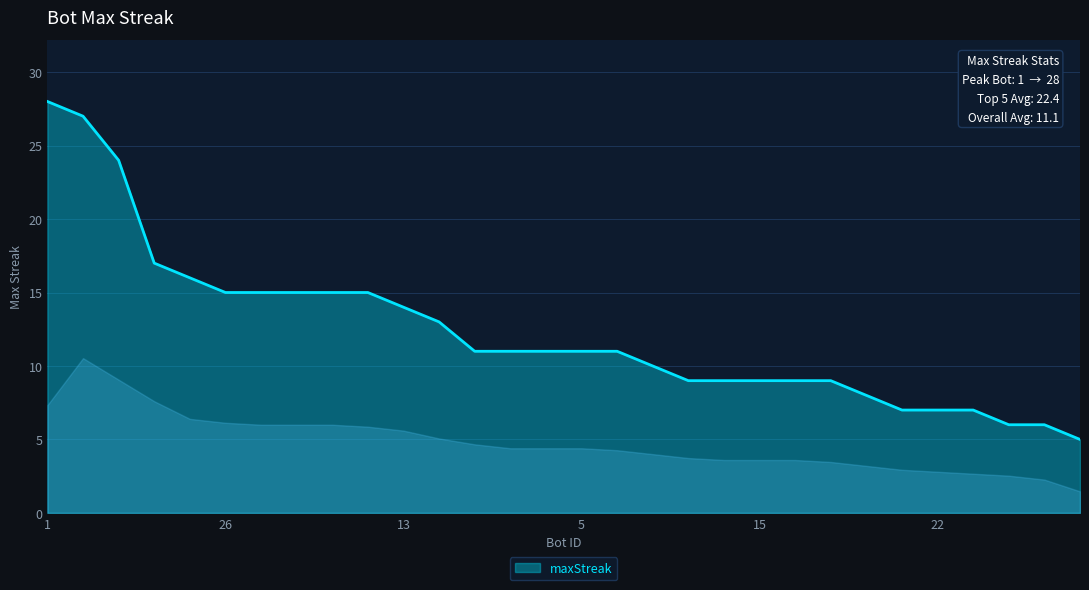

What is the maximum value shown in the chart?

28